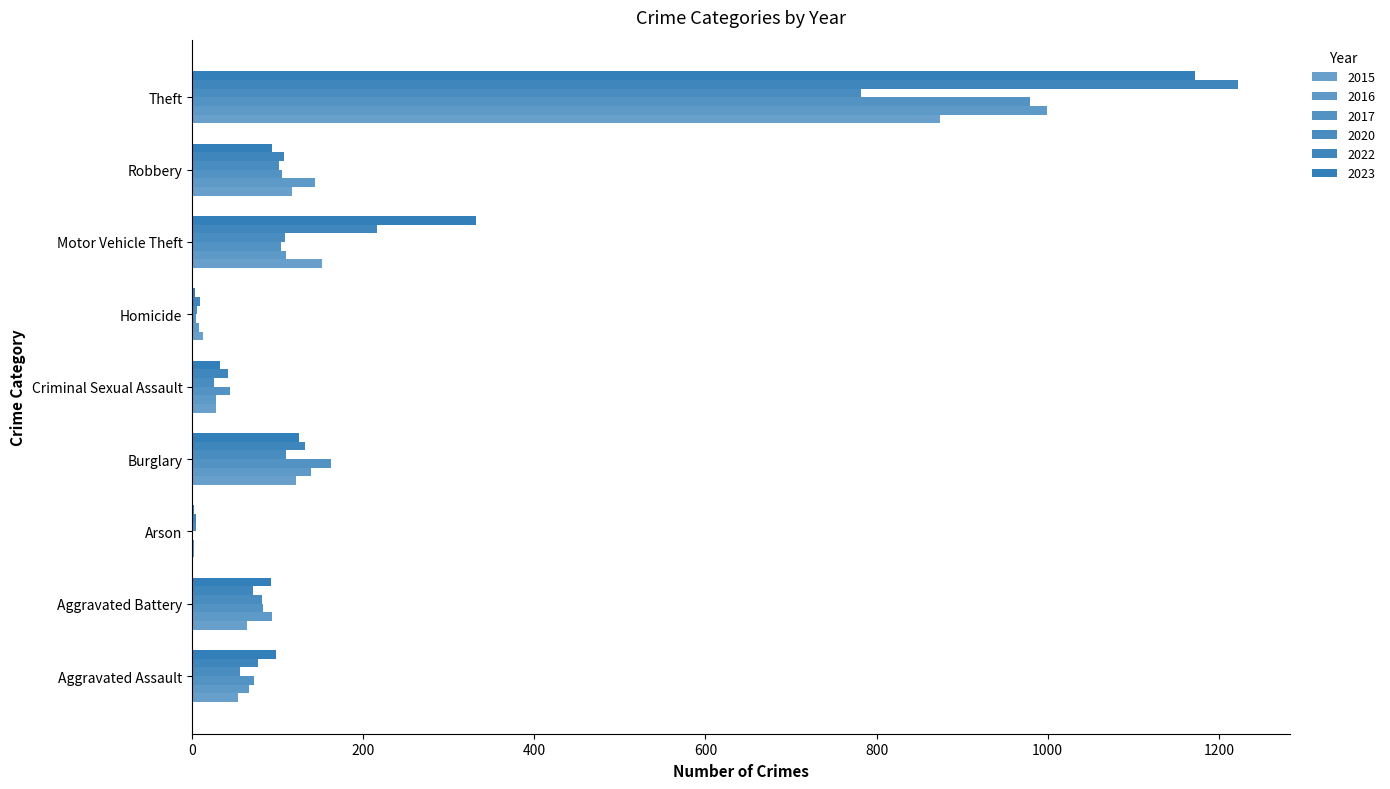

How many series are shown in this chart?

6